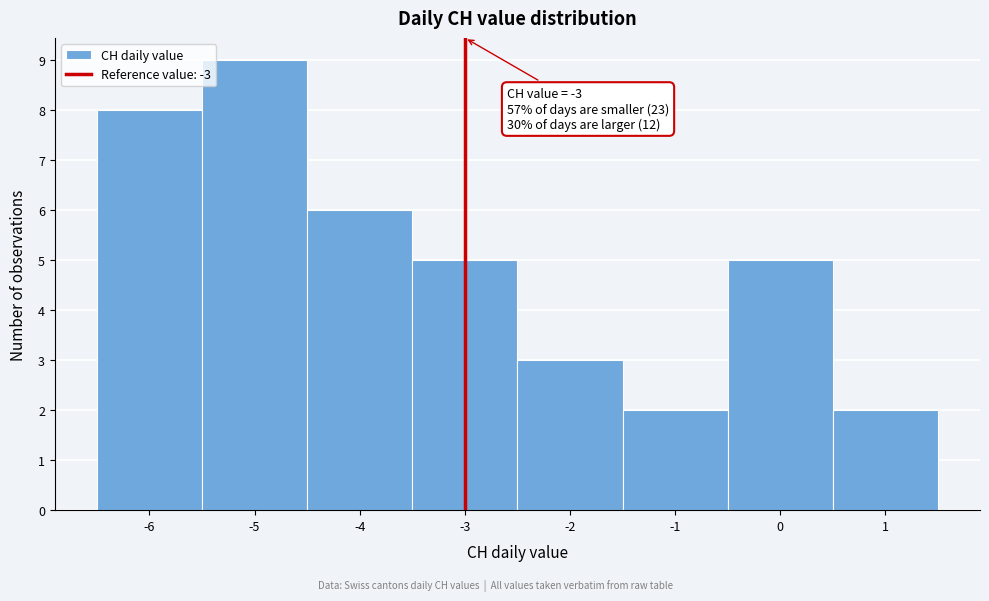

Over which range of the x-axis is the bar tallest?

-5.5 to -4.5